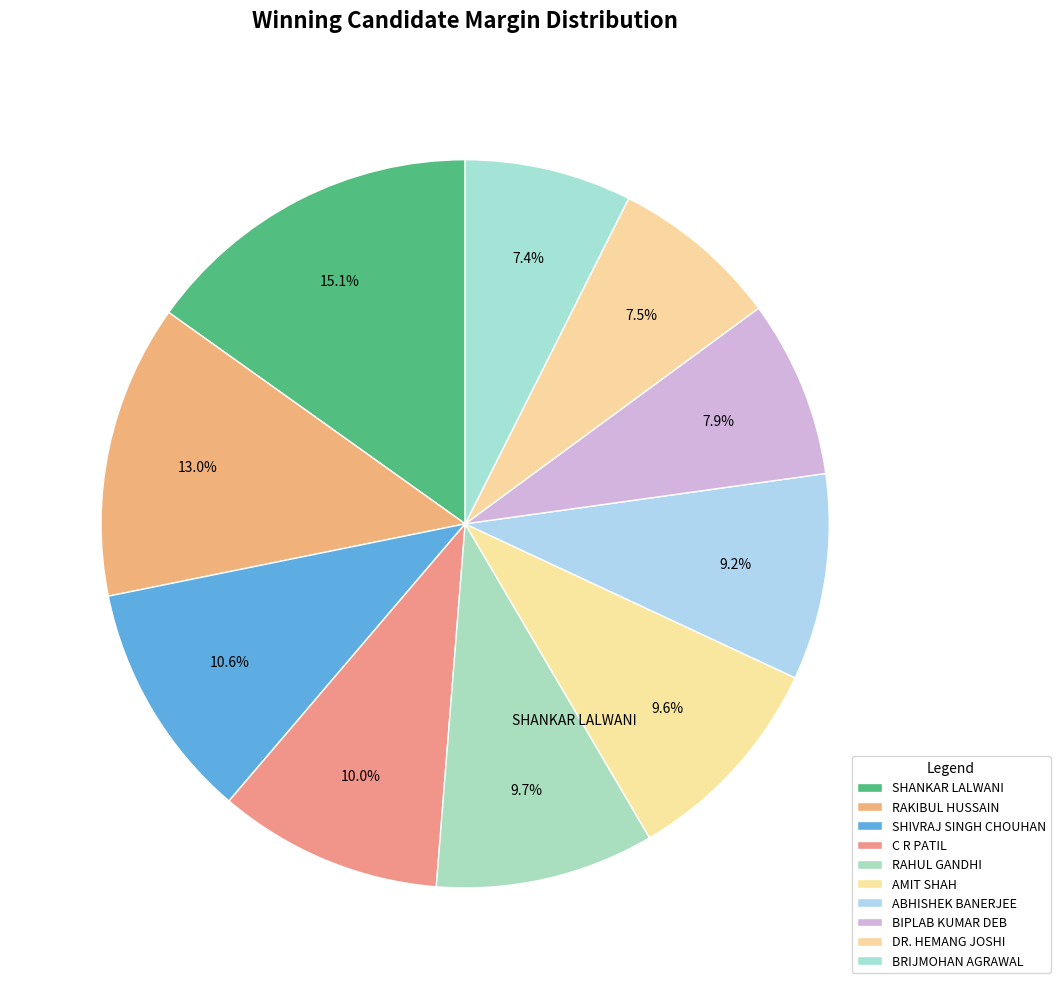

Rank the categories by value from highest to lowest.

SHANKAR LALWANI, RAKIBUL HUSSAIN, SHIVRAJ SINGH CHOUHAN, C R PATIL, RAHUL GANDHI, AMIT SHAH, ABHISHEK BANERJEE, BIPLAB KUMAR DEB, DR. HEMANG JOSHI, BRIJMOHAN AGRAWAL